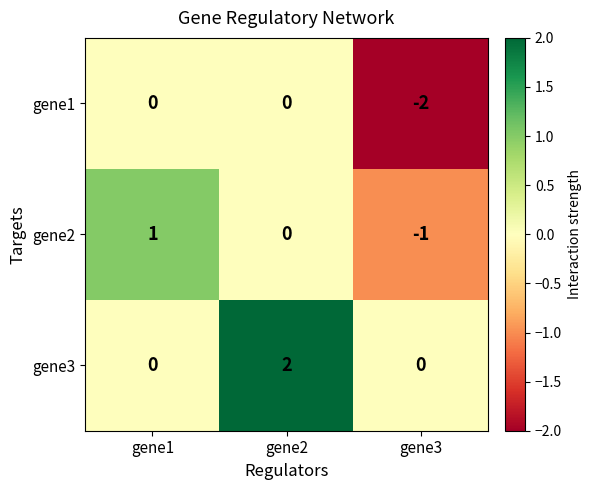

What is the difference between the highest and lowest values at gene3?

2